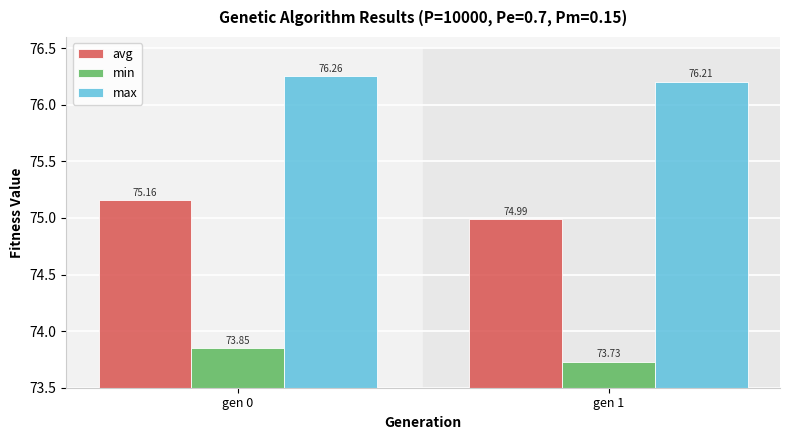

Read the max value at gen 1.

76.2